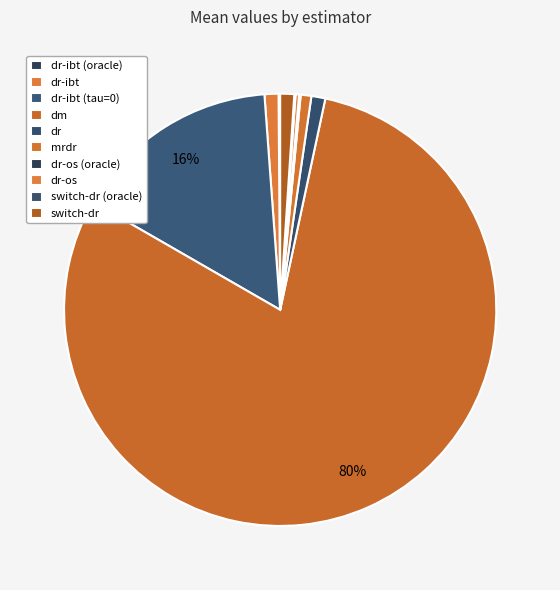

The dr-ibt slice represents 7% of the pie. True or false?

False